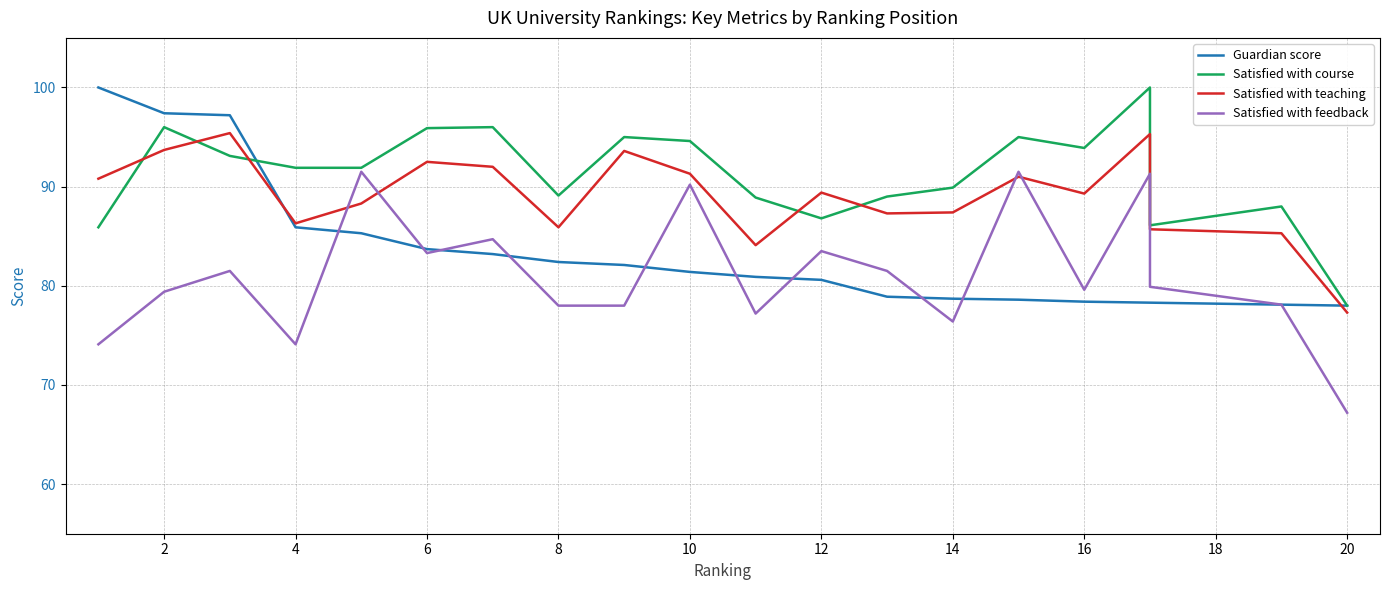

Reading right to left, transcribe all the data shown in this chart.

Guardian score: 78.0	78.1	78.3	78.3	78.4	78.6	78.7	78.9	80.6	80.9	81.4	82.1	82.4	83.2	83.7	85.3	85.9	97.2	97.4	100.0
Satisfied with course: 78.0	88.0	86.1	100.0	93.9	95.0	89.9	89.0	86.8	88.9	94.6	95.0	89.1	96.0	95.9	91.9	91.9	93.1	96.0	85.9
Satisfied with teaching: 77.3	85.3	85.7	95.3	89.3	91.0	87.4	87.3	89.4	84.1	91.3	93.6	85.9	92.0	92.5	88.3	86.3	95.4	93.7	90.8
Satisfied with feedback: 67.2	78.1	79.9	91.3	79.6	91.5	76.4	81.5	83.5	77.2	90.2	78.0	78.0	84.7	83.3	91.5	74.1	81.5	79.4	74.1